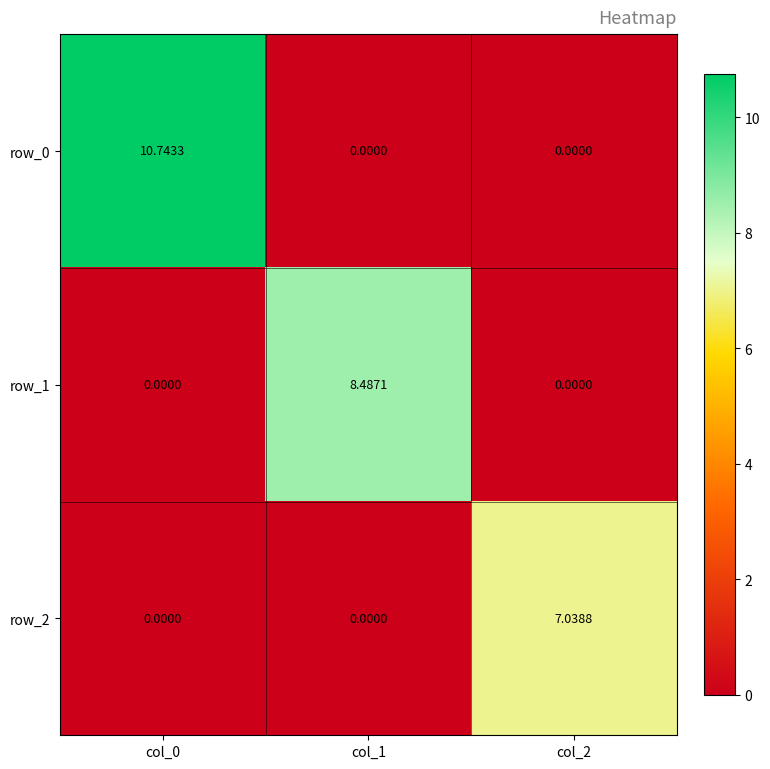

Is the value of row_1 at col_2 greater than the value of row_2 at col_2?

No